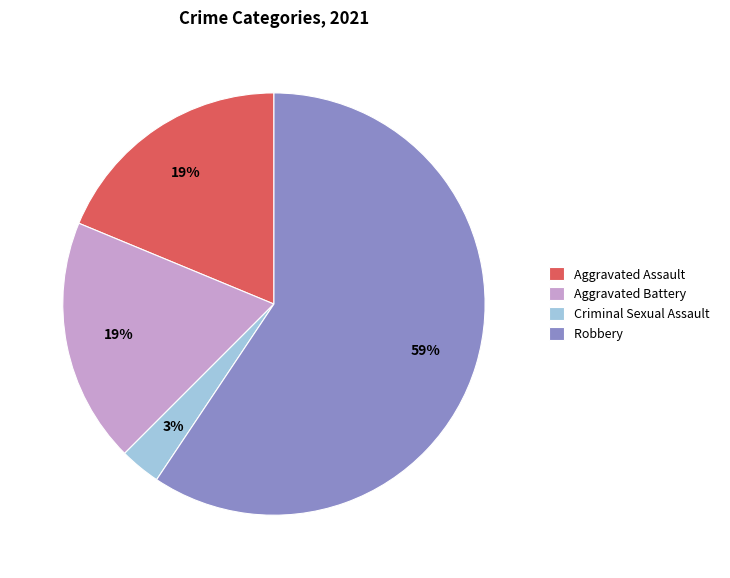

Between Robbery and Criminal Sexual Assault, which is larger?

Robbery